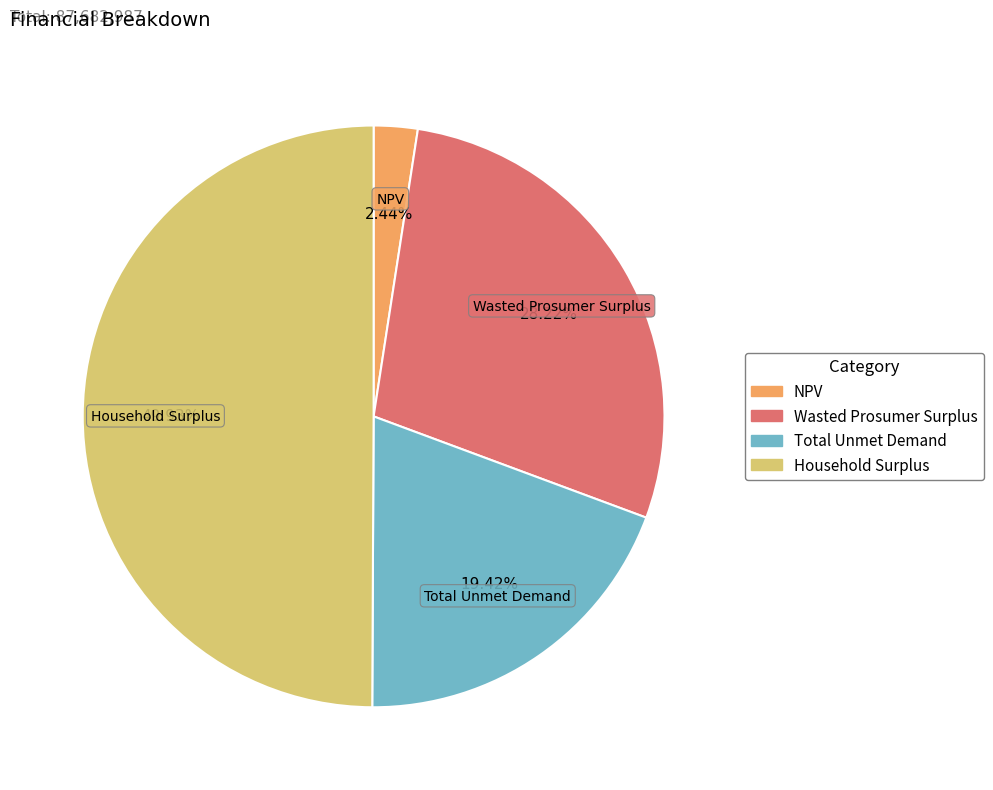

How many segments does this pie chart have?

4